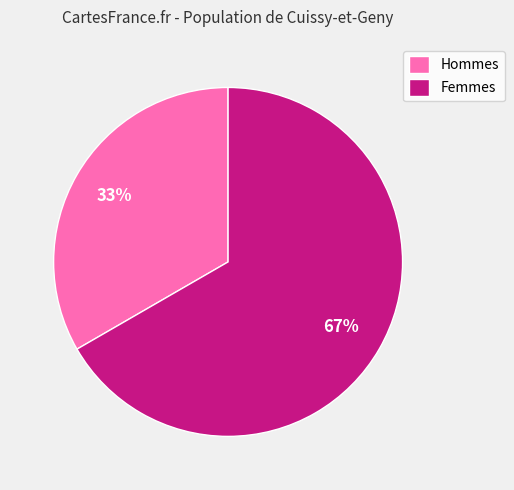

What percentage is the Hommes slice, to the nearest percent?

33%